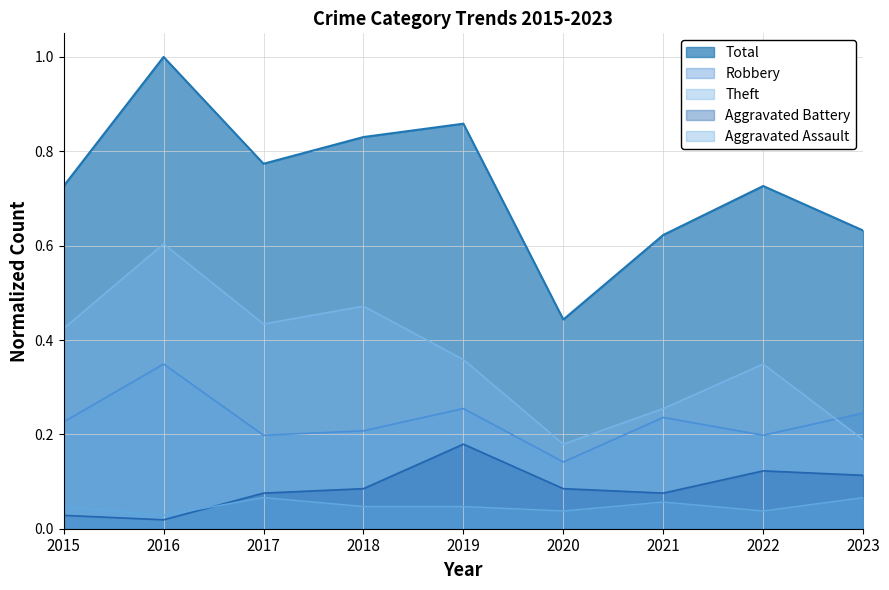

True or false: Total and Aggravated Assault intersect in this chart.

False